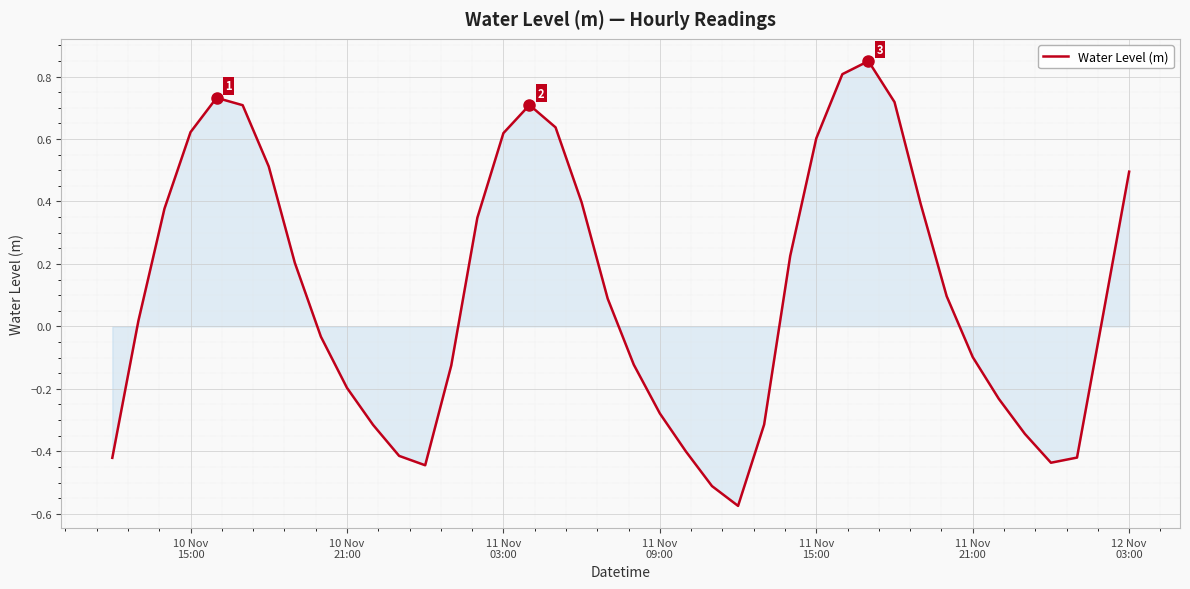

What is the difference between the maximum and minimum values?

1.4